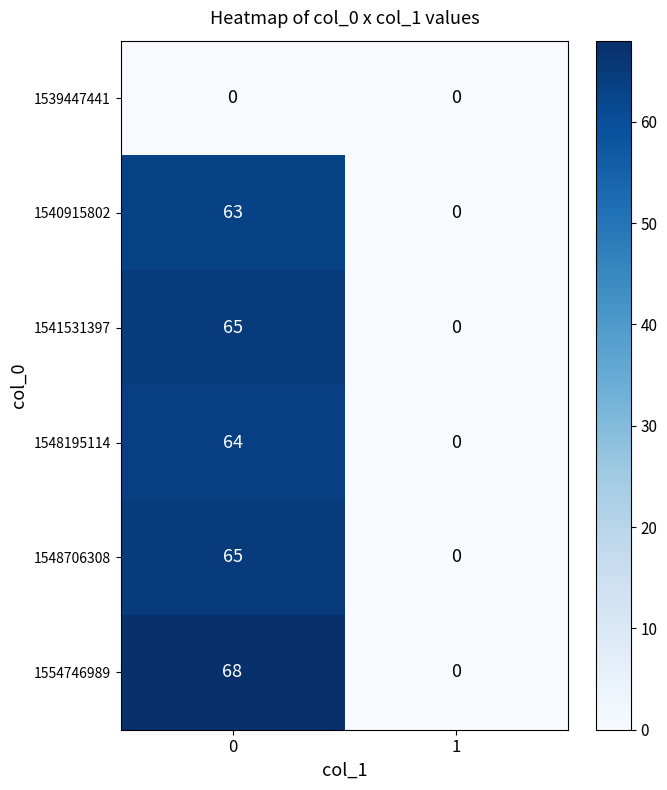

What is the highest value of the 1541531397 series?

65